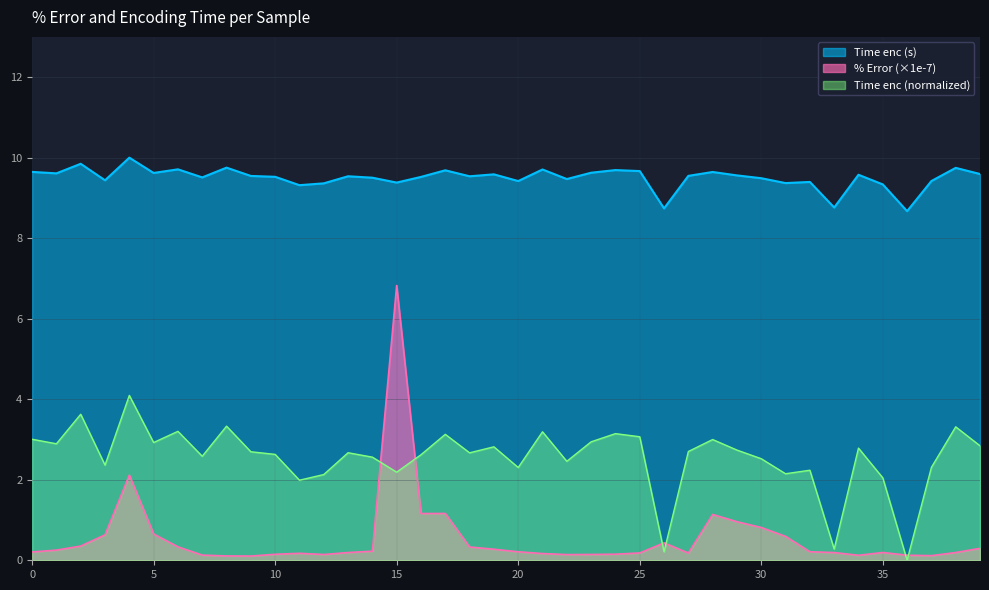

True or false: Time enc (s) and % Error cross at least once.

False